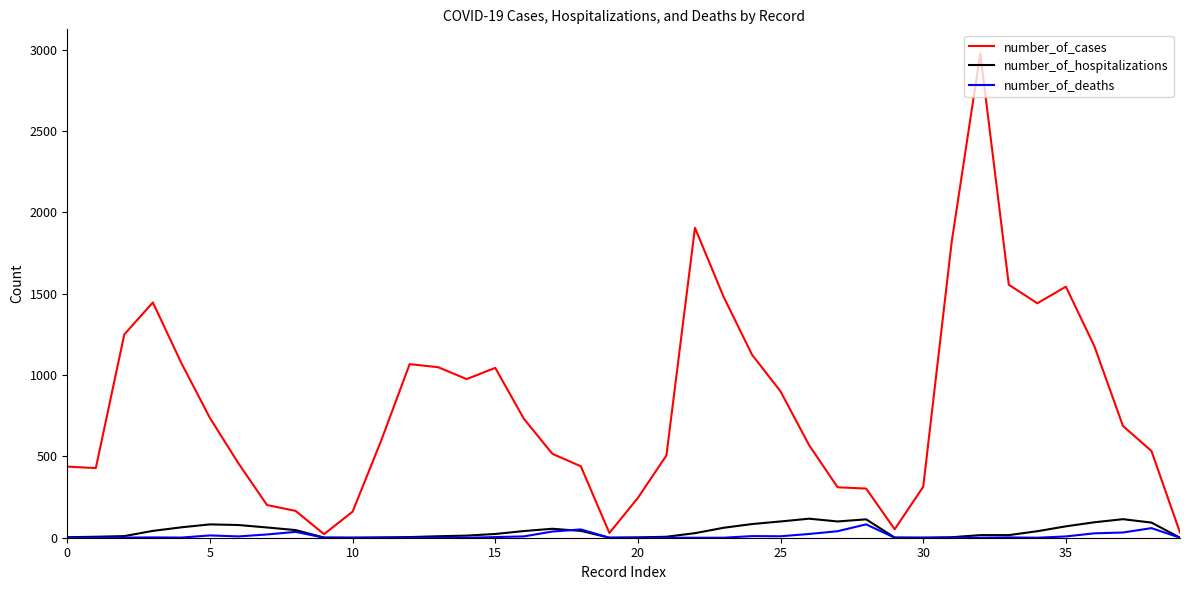

Which series has the largest range (max minus min)?

number_of_cases